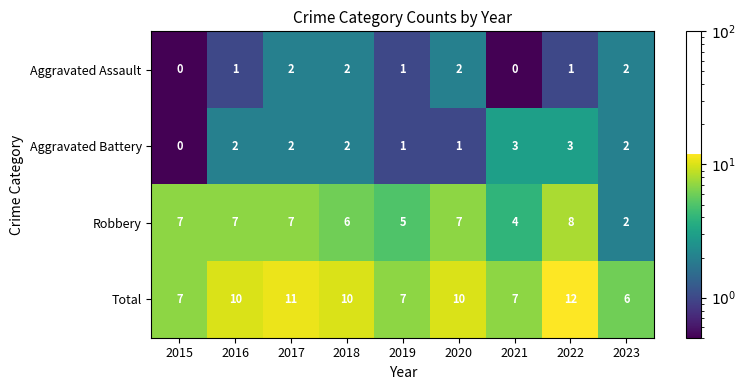

How many Robbery values are between 5 and 7?

6